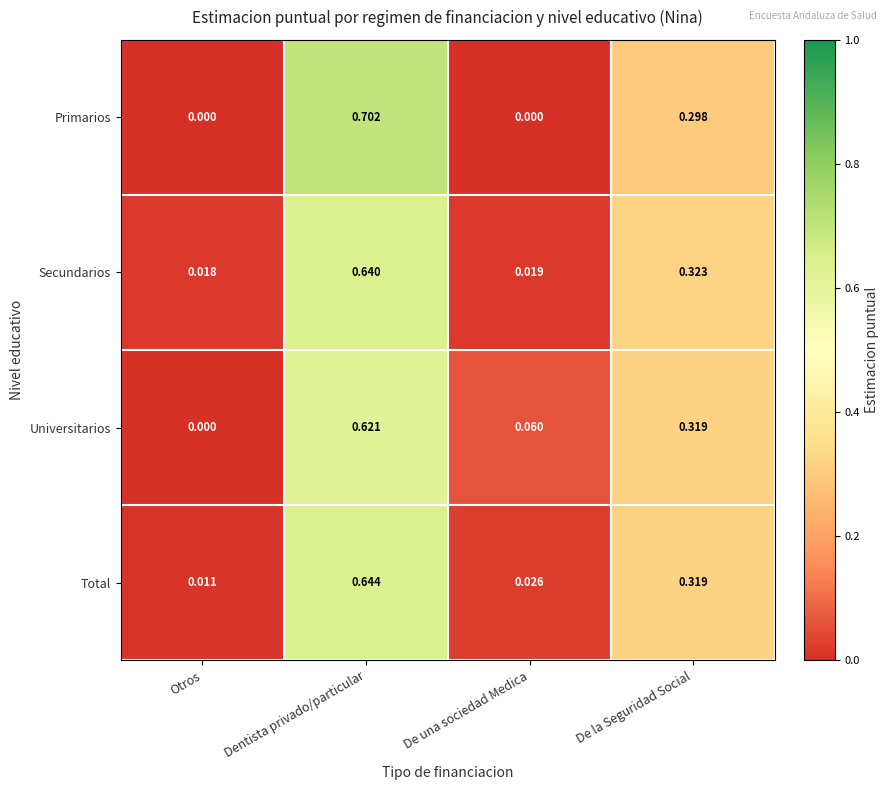

At which label does Universitarios reach its minimum?

Otros